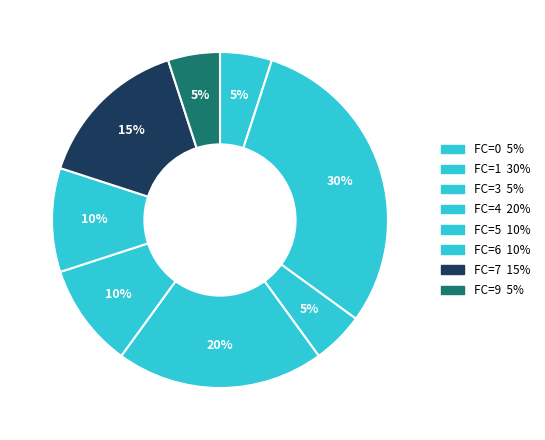

Count the number of slices in the pie.

8